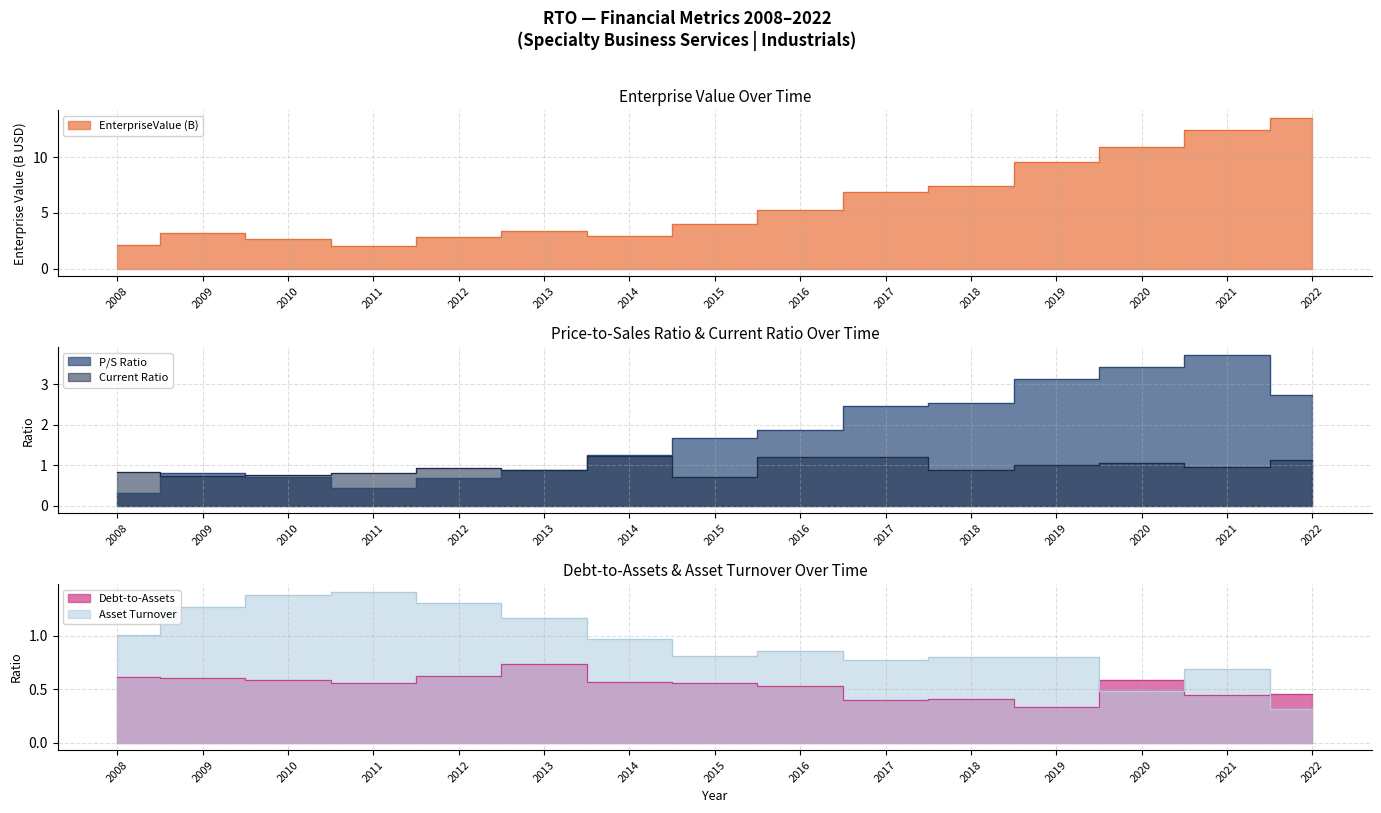

The currentRatio series shows 1.1 at 2022. True or false?

True